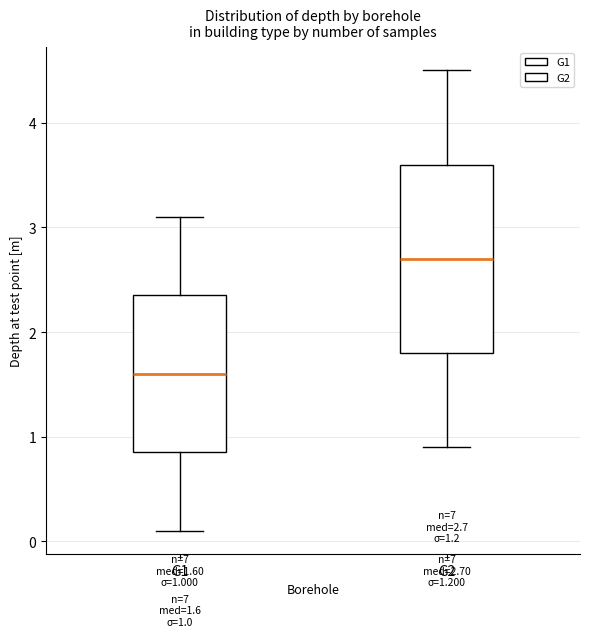

Comparing the boxes themselves (not the whiskers), which one is the tallest?

G2